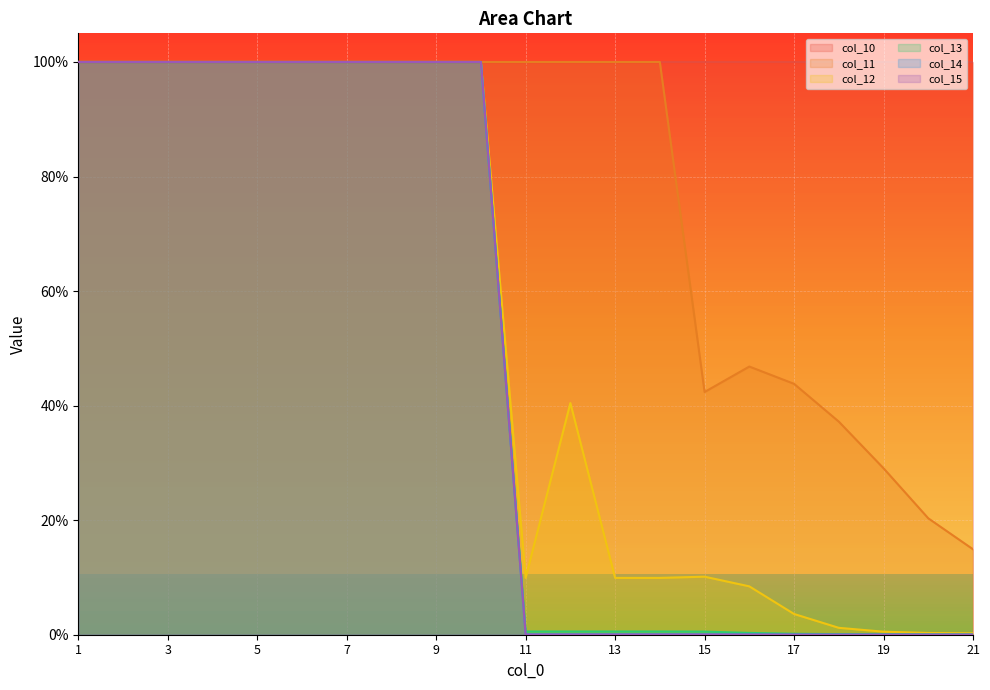

What is the sum of the col_13 values at 5 and 14?

1.0